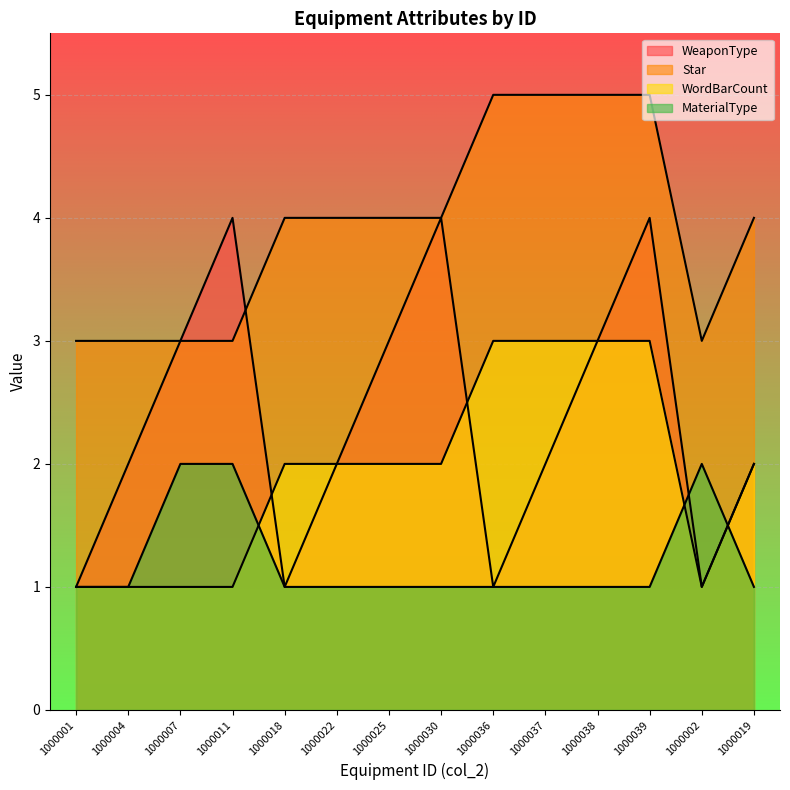

At 1000025, list the series in order from smallest to largest.

MaterialType, WordBarCount, WeaponType, Star